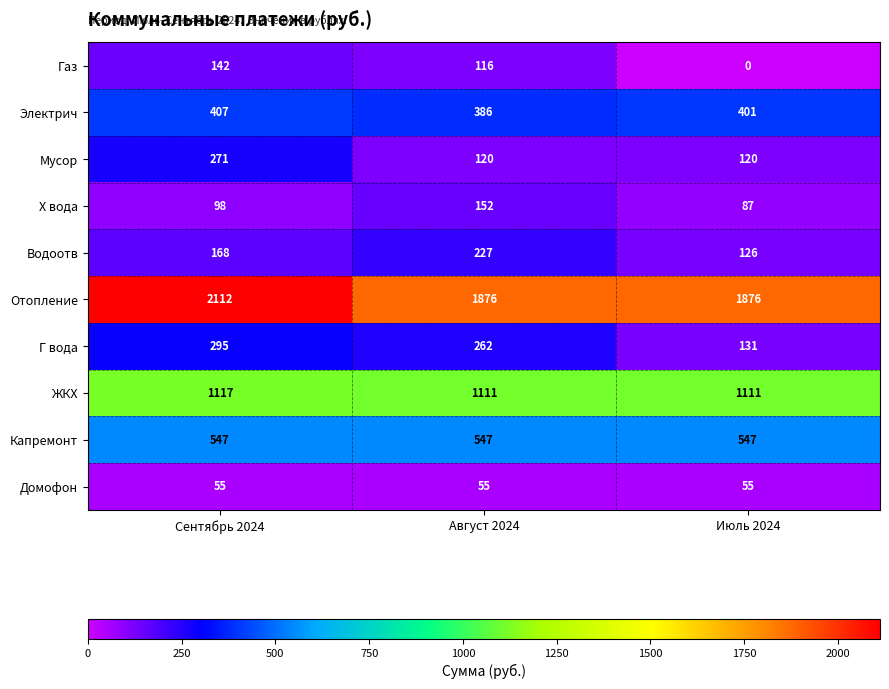

How many data points does each series have?

3